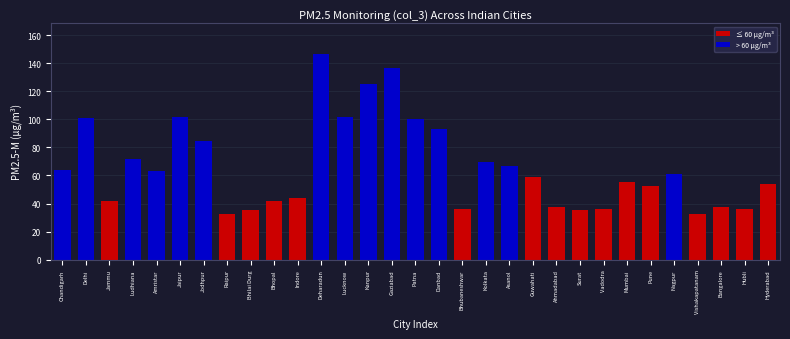

Where is the data nearest to the value 89?

Danbad